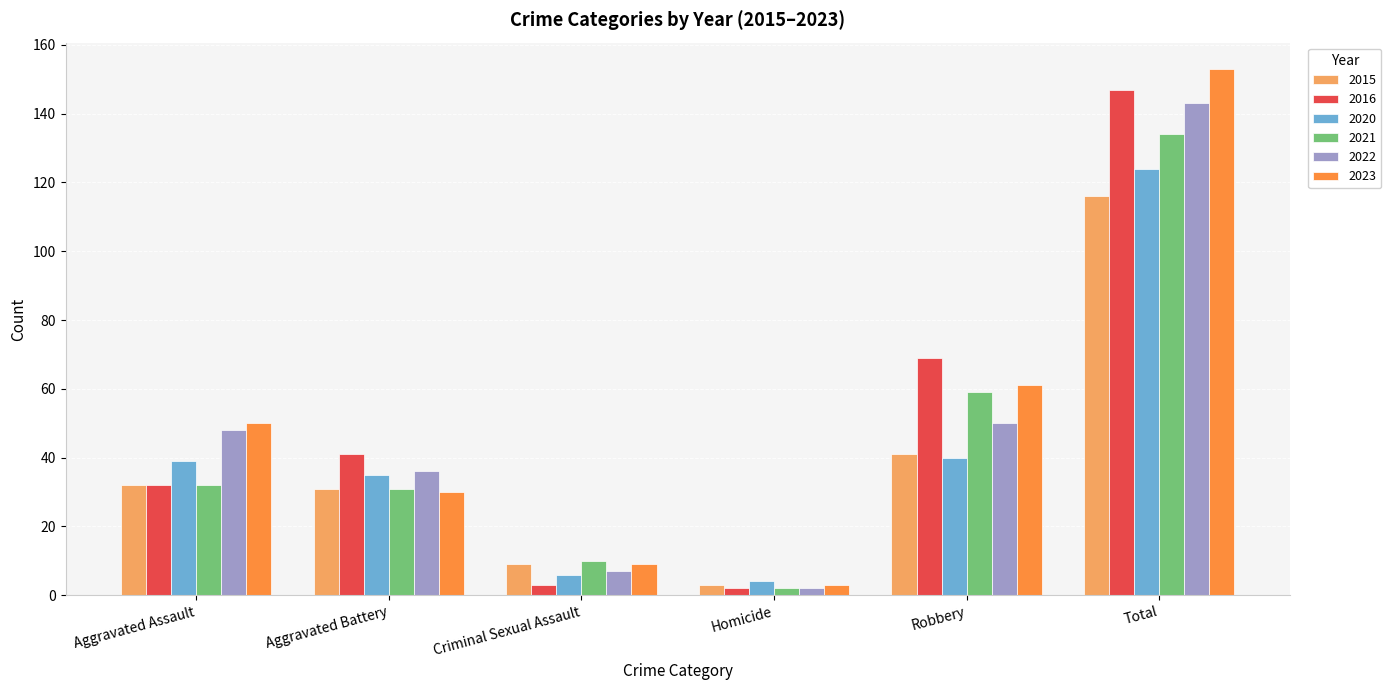

The value of 2021 at Aggravated Battery is 31. True or false?

True